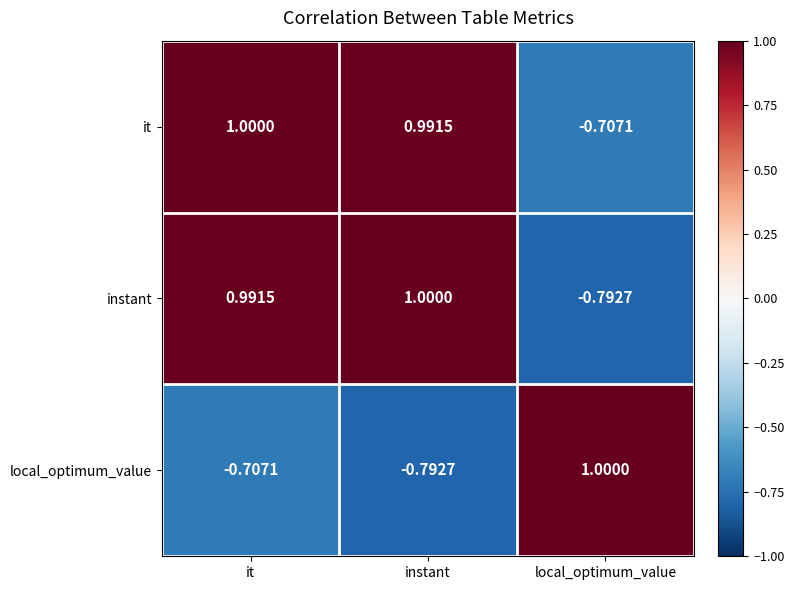

Which series changed the most between it and local_optimum_value?

instant